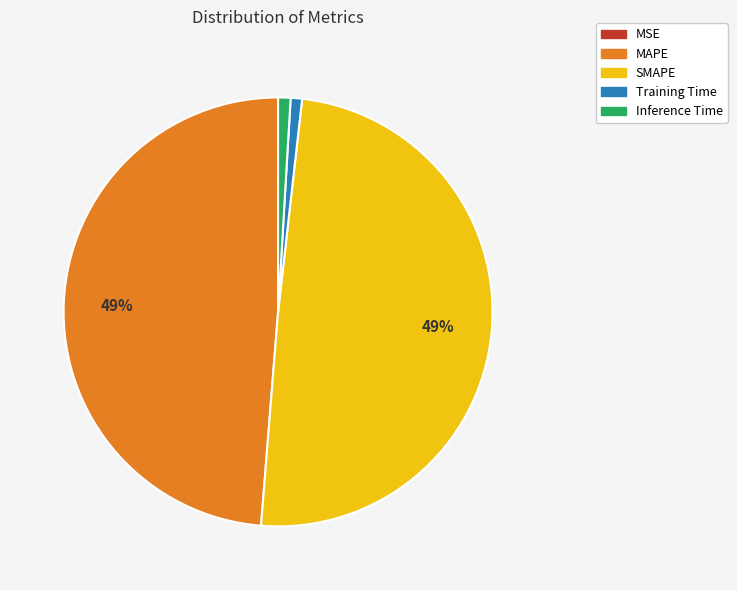

Is it true that Training Time is 11% of the pie?

False